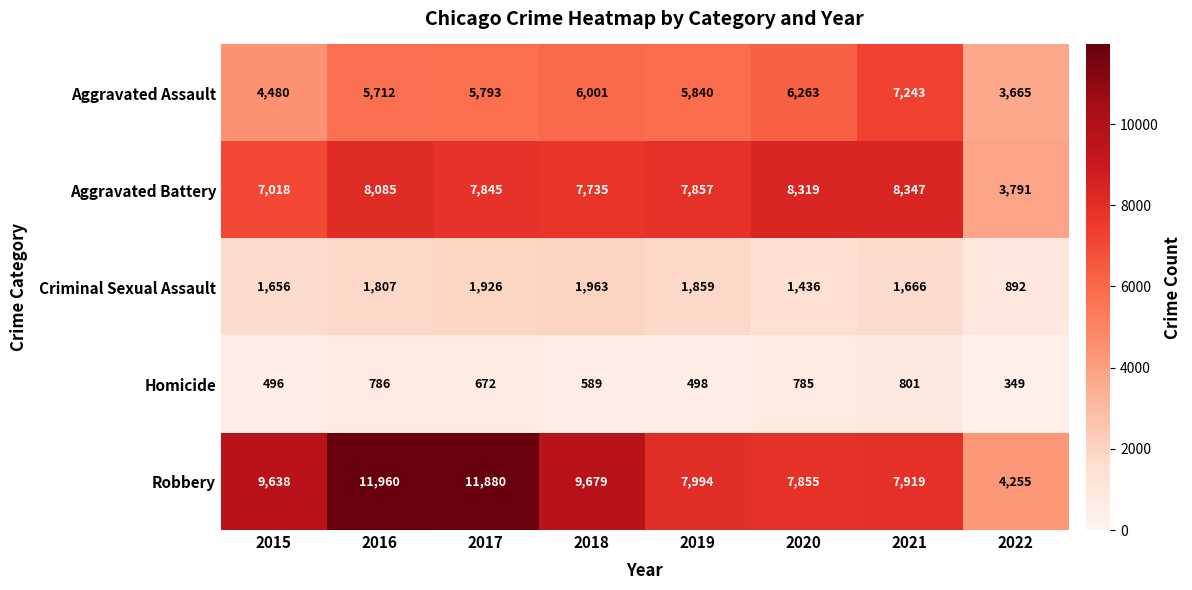

What is the lowest value of the Aggravated Assault series?

3665